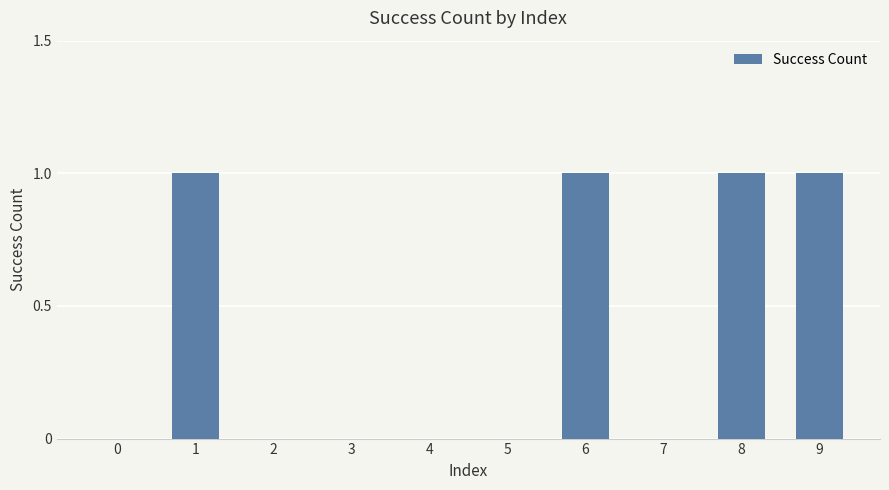

Are the bars horizontal?

No